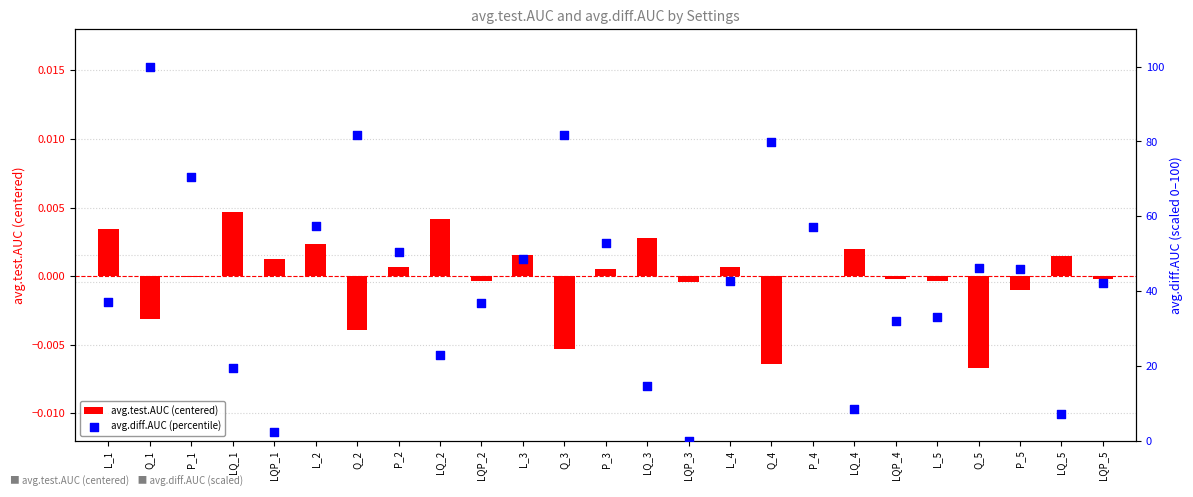

What are all the series names shown in the legend?

avg.test.AUC (centered), avg.diff.AUC (percentile)